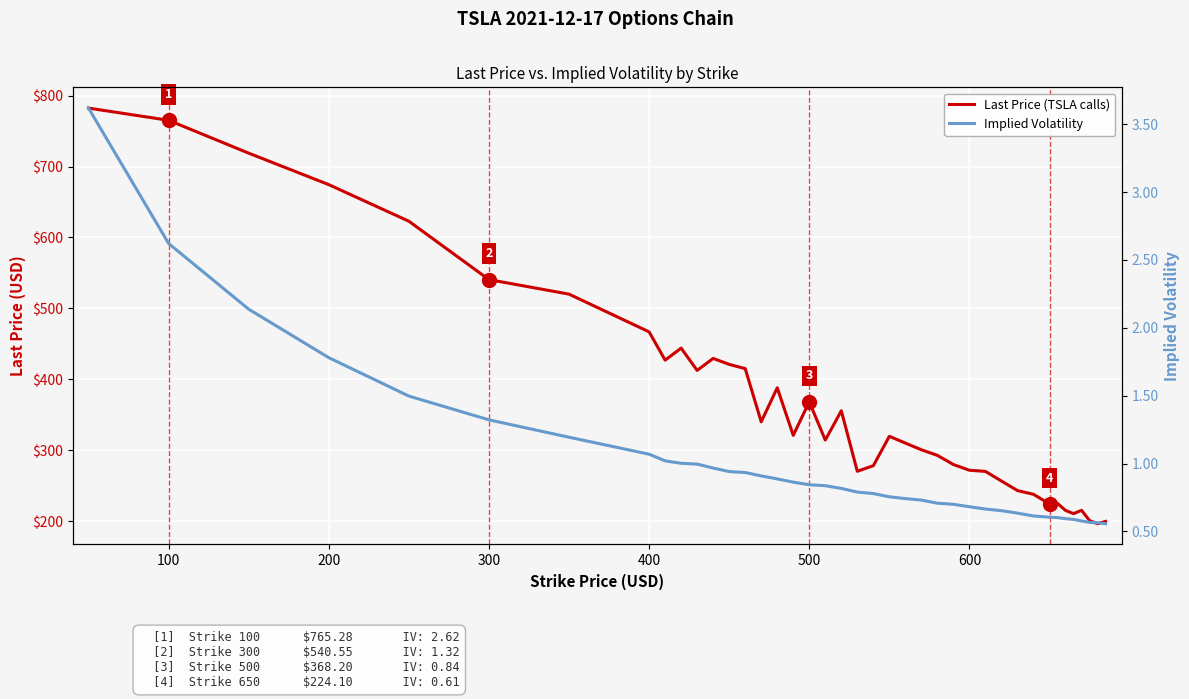

List the series in order of their overall mean, lowest first.

Implied Volatility, Last Price (TSLA calls)